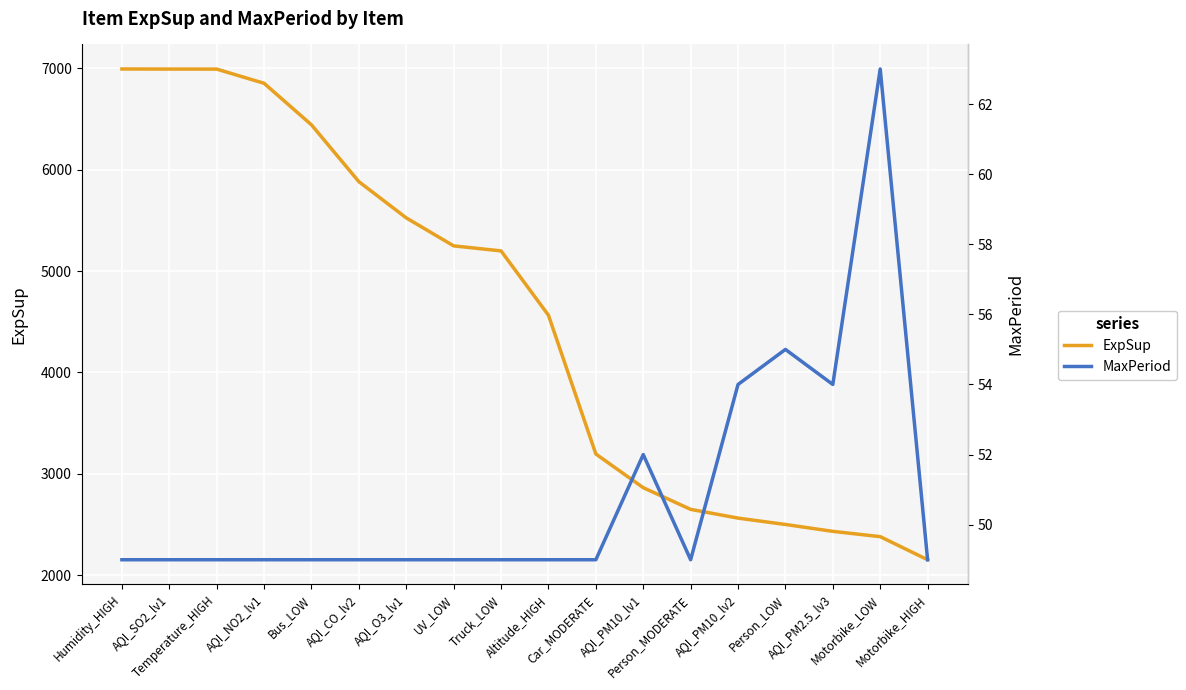

Rank the categories by ExpSup value from highest to lowest.

Humidity_HIGH, AQI_SO2_lv1, Temperature_HIGH, AQI_NO2_lv1, Bus_LOW, AQI_CO_lv2, AQI_O3_lv1, UV_LOW, Truck_LOW, Altitude_HIGH, Car_MODERATE, AQI_PM10_lv1, Person_MODERATE, AQI_PM10_lv2, Person_LOW, AQI_PM2.5_lv3, Motorbike_LOW, Motorbike_HIGH